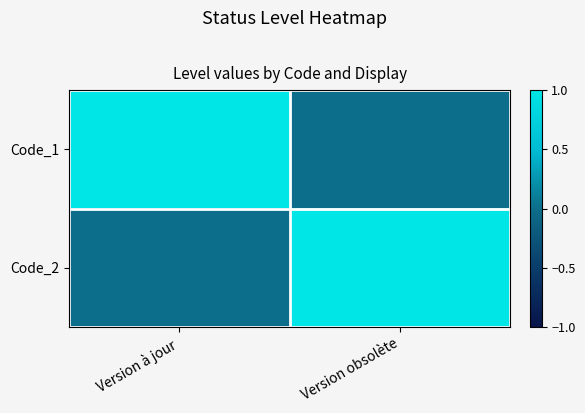

Reading left to right, what are all the values shown in this chart?

Code_1: Version à jour=1	Version obsolète=0
Code_2: Version à jour=0	Version obsolète=1